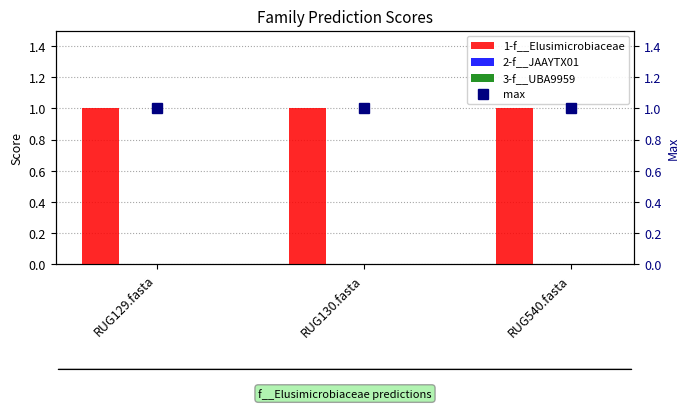

At RUG129.fasta, list the series in order from largest to smallest.

1-f__Elusimicrobiaceae, max, 2-f__JAAYTX01, 3-f__UBA9959